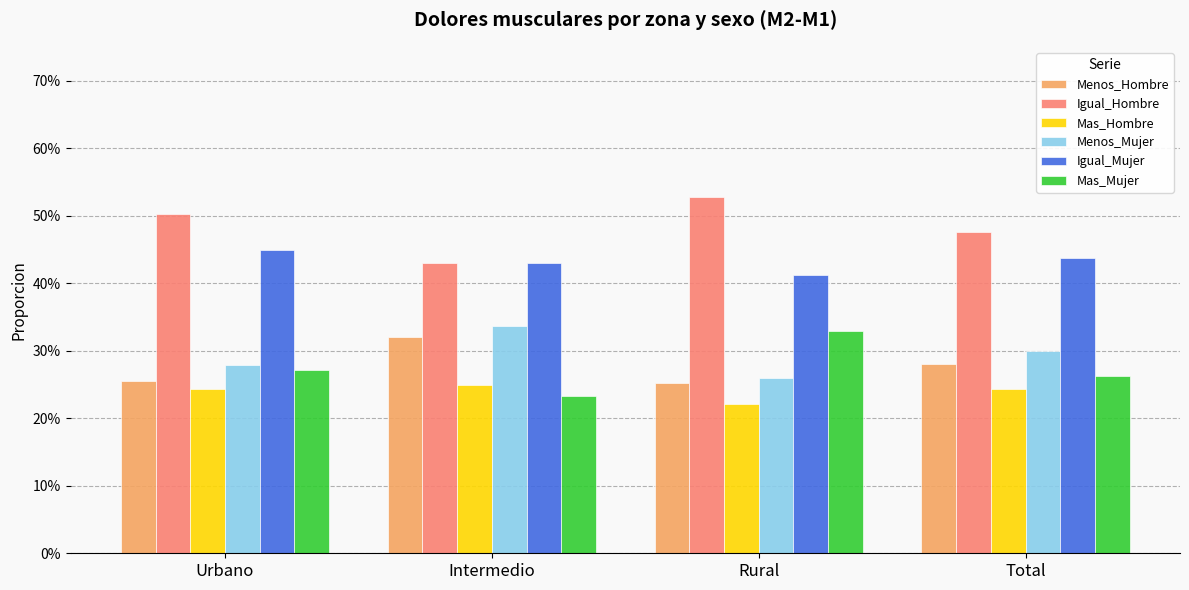

The value of Menos_Mujer at Intermedio is 0.3. True or false?

True